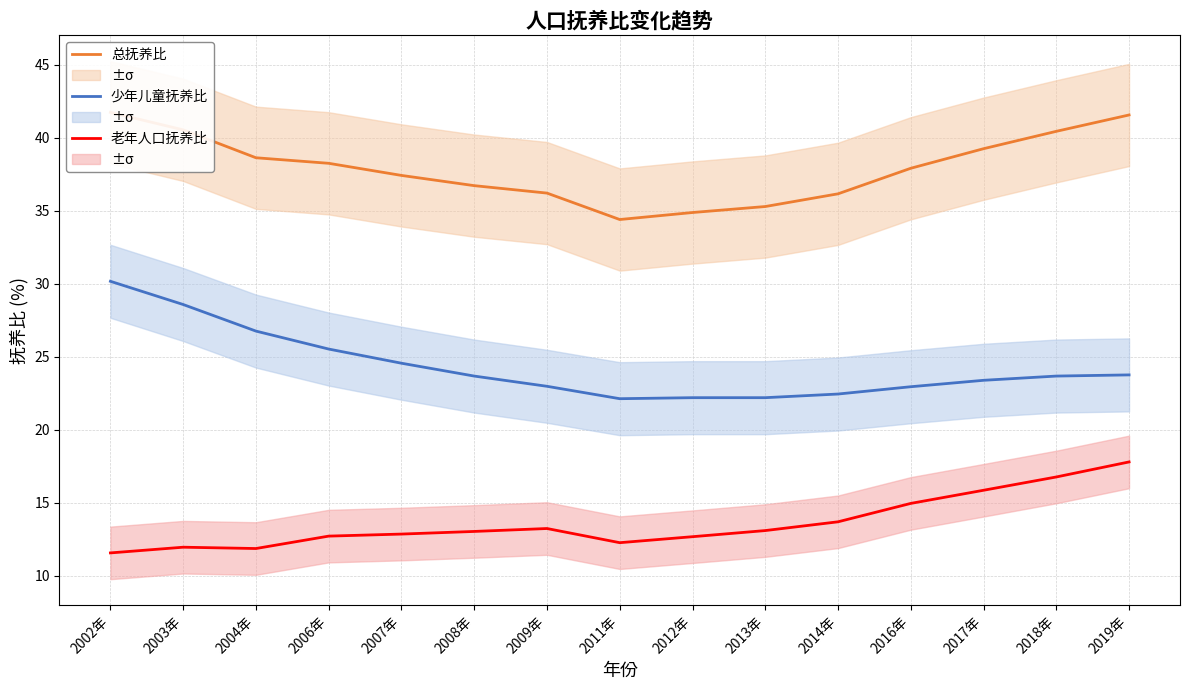

How many interior local valleys does the 少年儿童抚养比 series have?

1